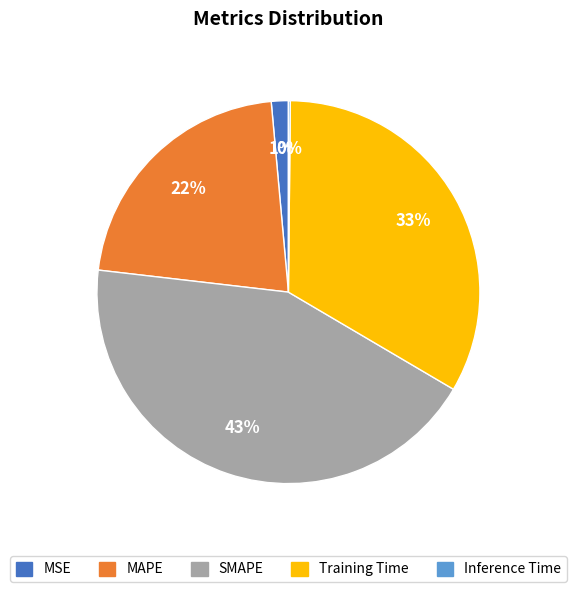

True or false: MSE accounts for 1% of the total.

True